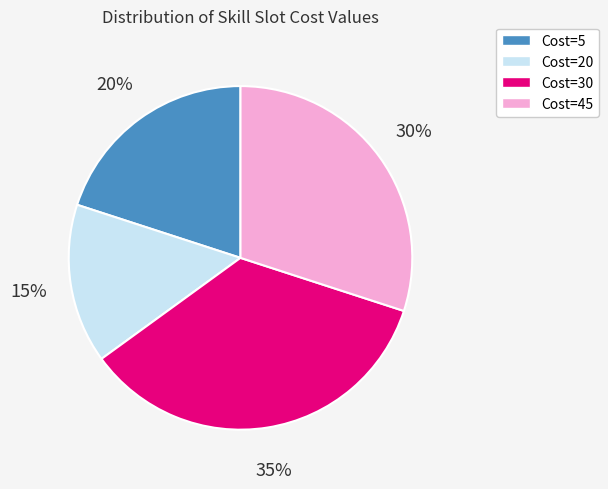

To the nearest percent, what is the average slice percentage?

25%